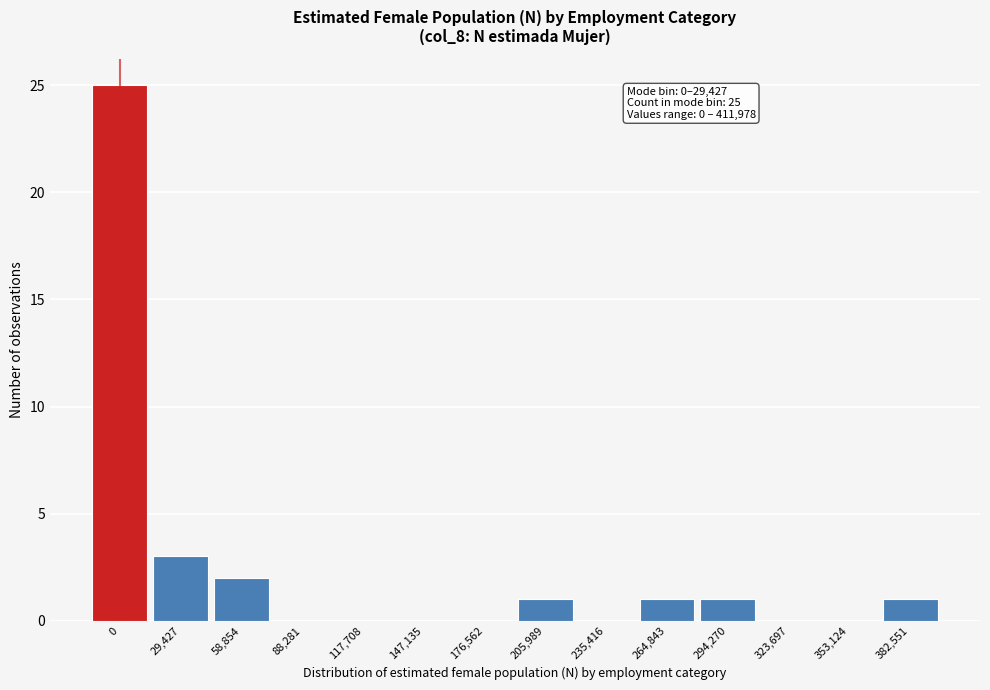

Reading left to right, what are all the values shown in this chart?

0=25	29,427=3	58,854=2	88,281=0	117,708=0	147,135=0	176,562=0	205,989=1	235,416=0	264,843=1	294,270=1	323,697=0	353,124=0	382,551=1